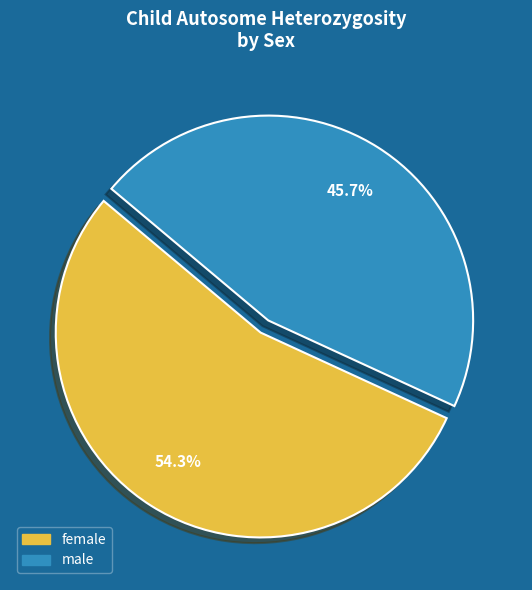

Does female account for over 50% of the chart?

Yes